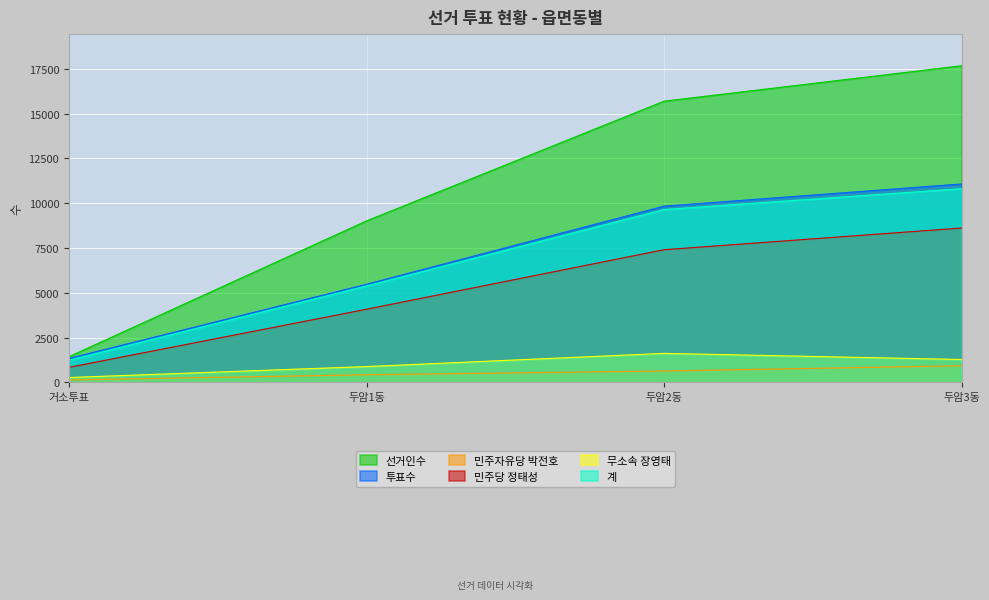

Which series has the largest total across all categories?

선거인수